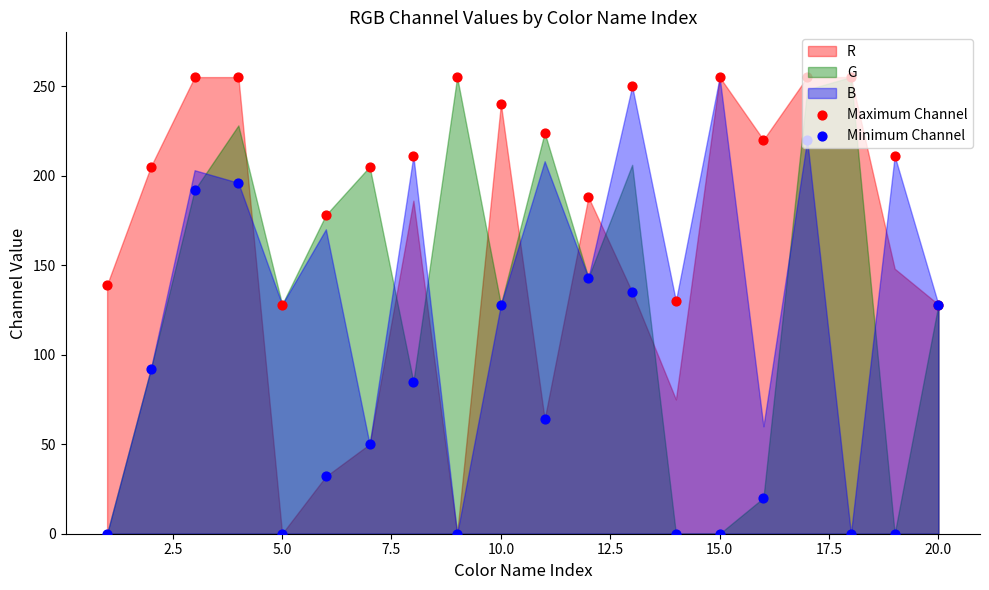

Which series has the largest Y range (max minus min)?

Minimum Channel